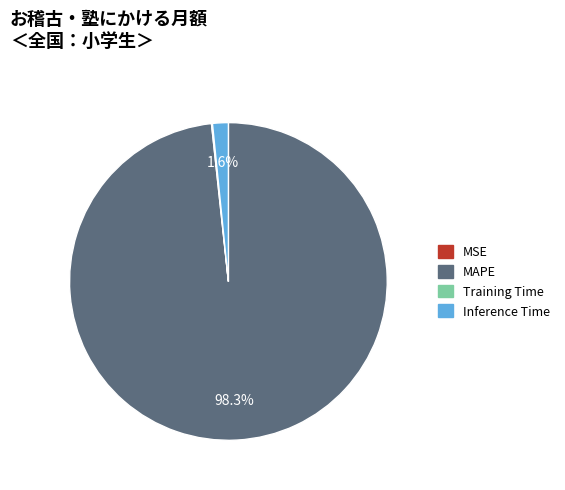

Which slice is the largest?

MAPE